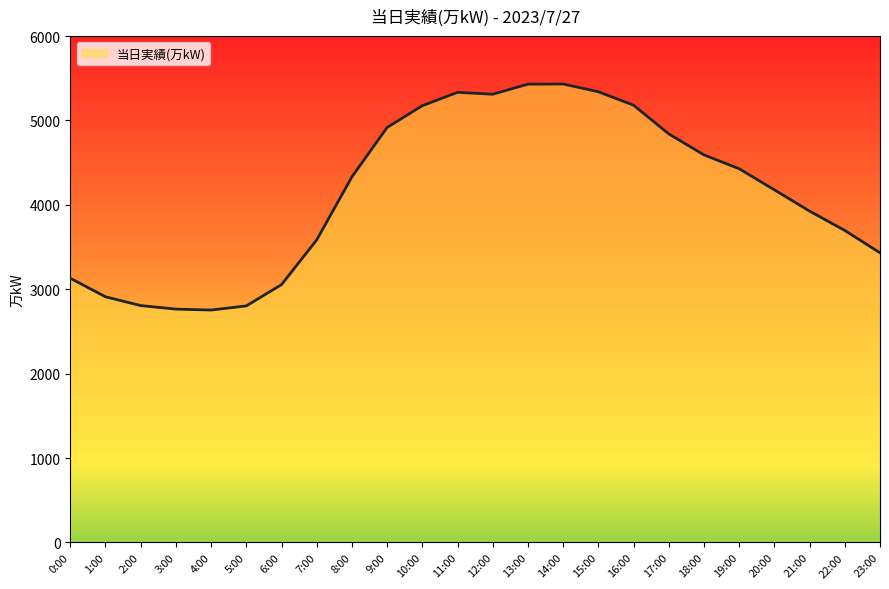

What is the change in value from 0:00 to 7:00?

+454